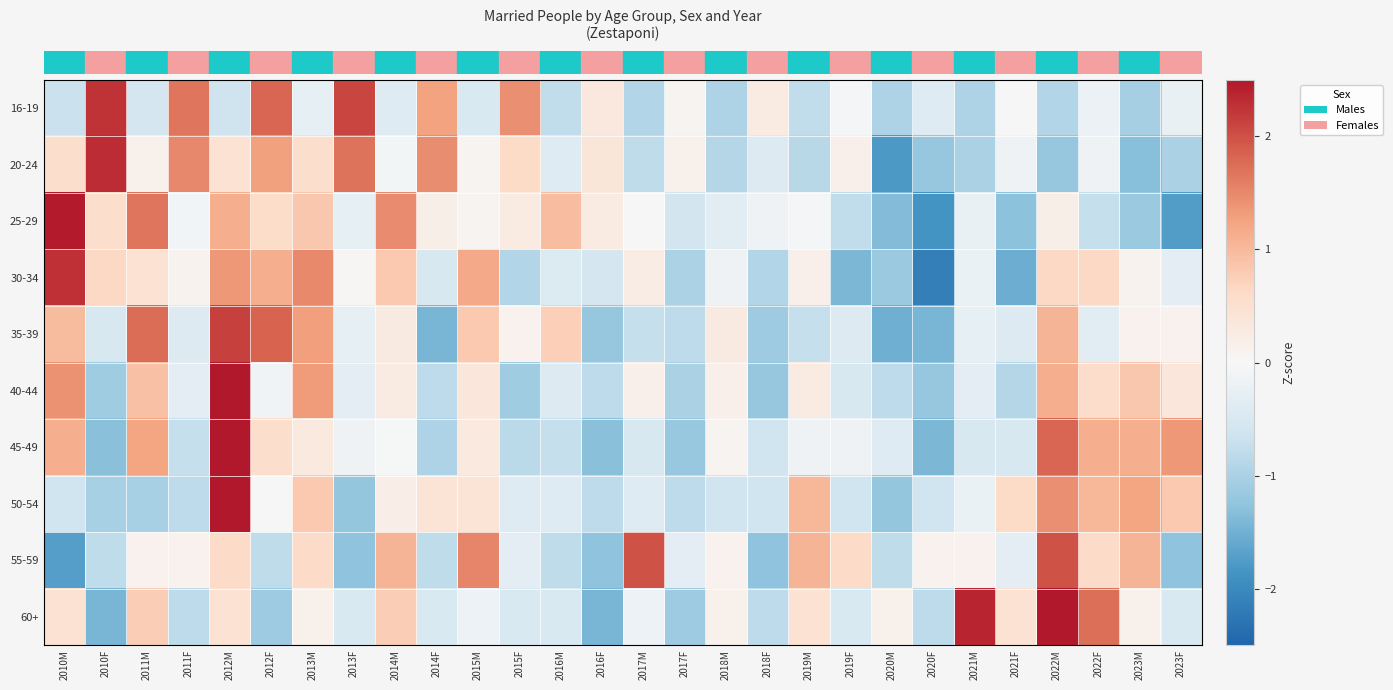

What is the greatest value displayed?

3.3